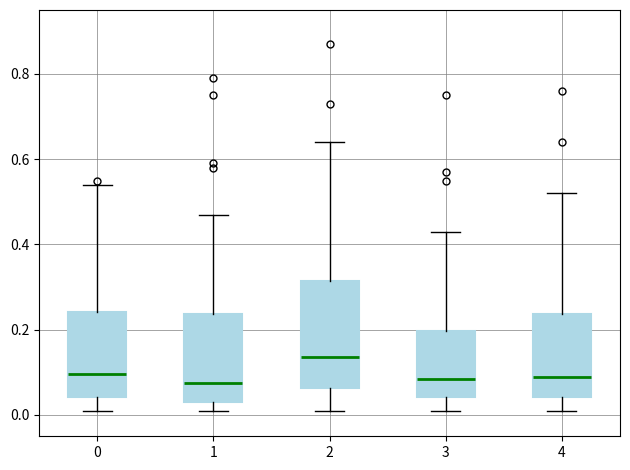

Reading left to right, read every box against the y-axis: the position of its median line, the range the box covers, and the ends of its whiskers. The values are not printed on the chart, so give them approximately, as read against the axis.

0: median 0.10, box 0.04 to 0.24, whiskers 0.02 to 0.54
1: median 0.08, box 0.04 to 0.24, whiskers 0.02 to 0.48
2: median 0.14, box 0.06 to 0.32, whiskers 0.02 to 0.64
3: median 0.08, box 0.04 to 0.20, whiskers 0.02 to 0.44
4: median 0.10, box 0.04 to 0.24, whiskers 0.02 to 0.52